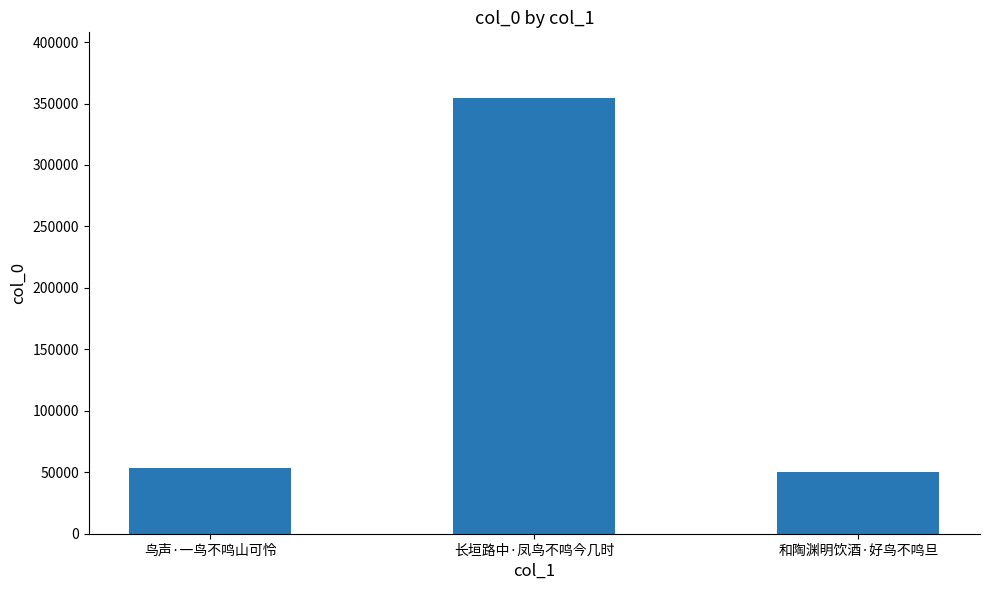

What value does the data have at 长垣路中·凤鸟不鸣今几时, to the nearest 10?

354720